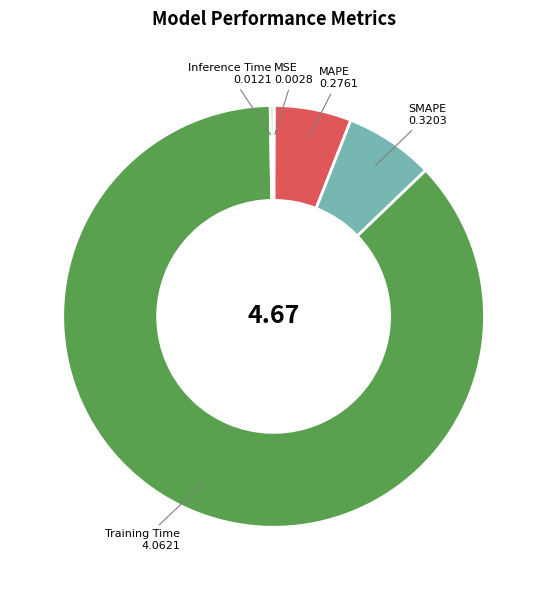

Is there a majority slice in this chart?

Yes